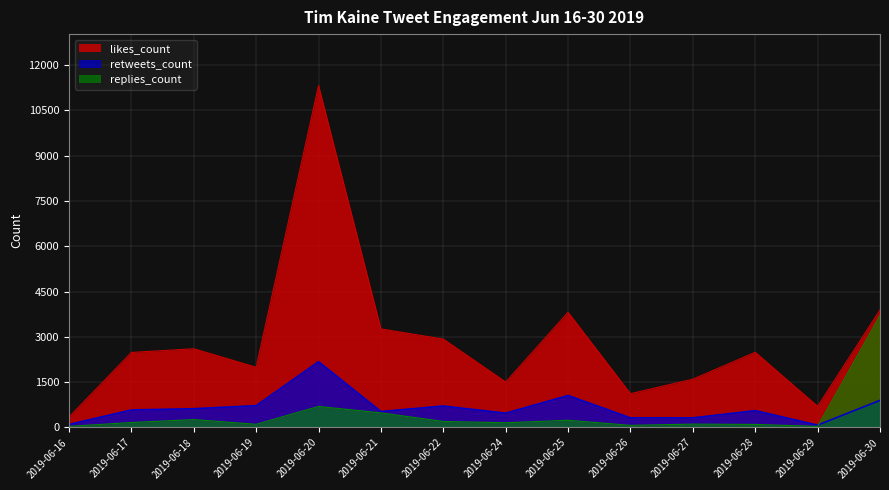

Which series has the largest total across all categories?

likes_count